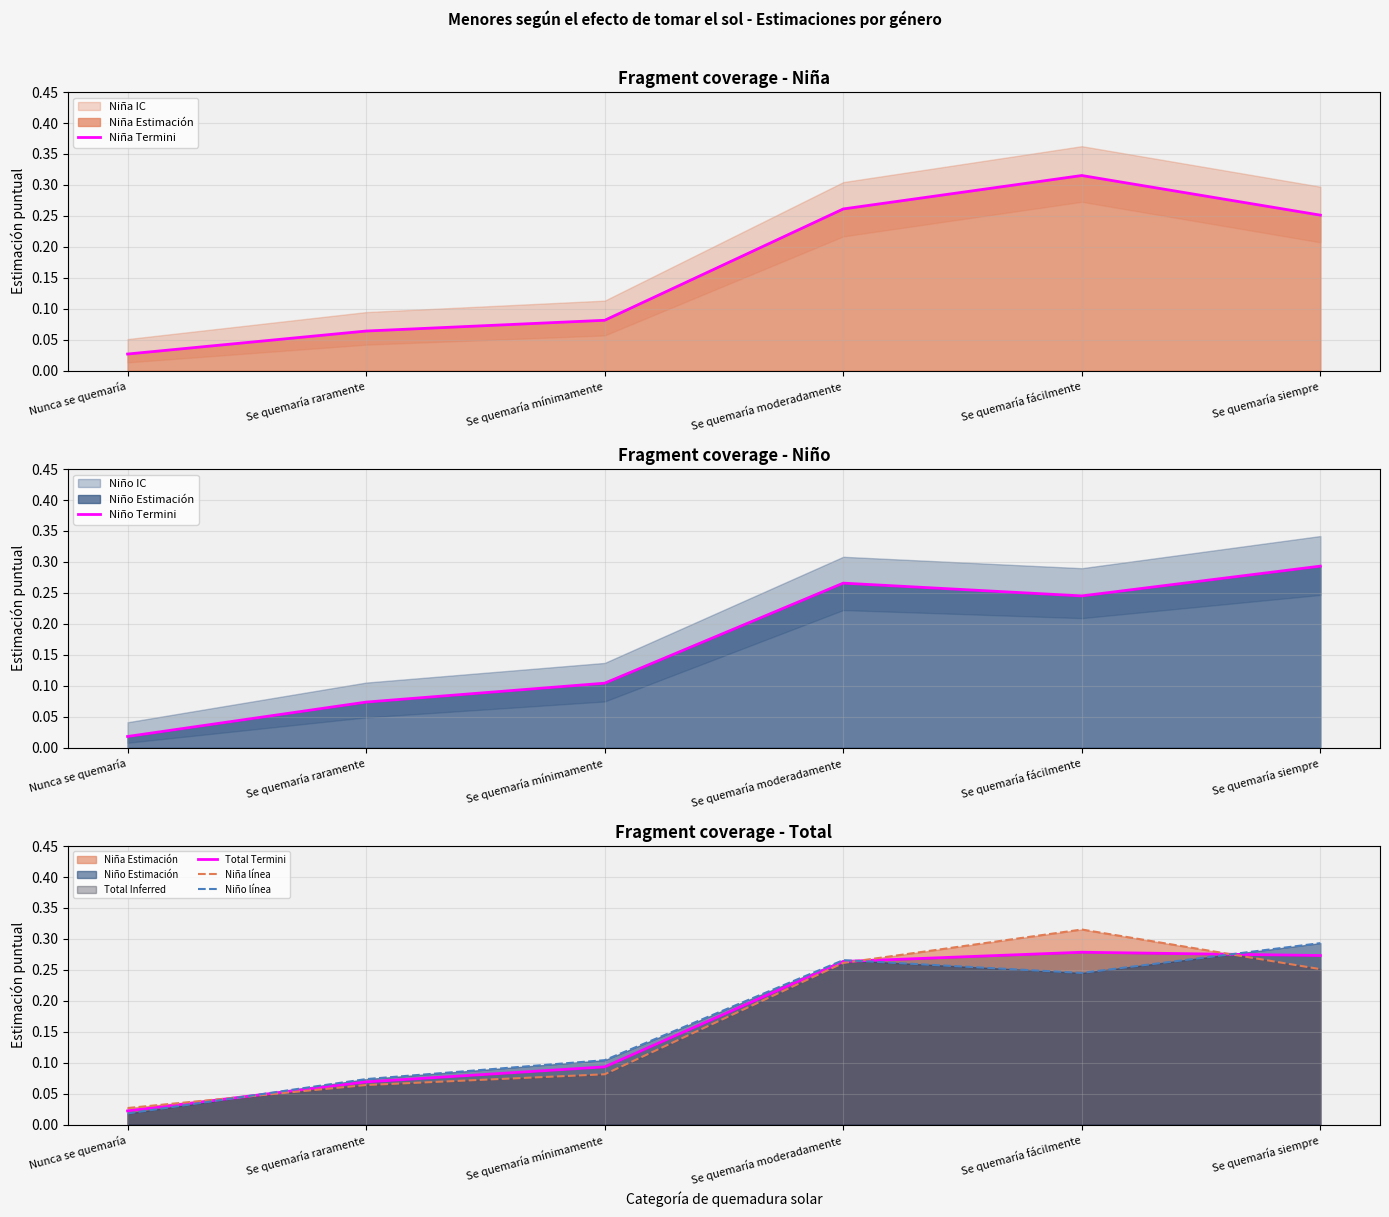

Which category has the lowest value across all series?

Nunca se quemaría